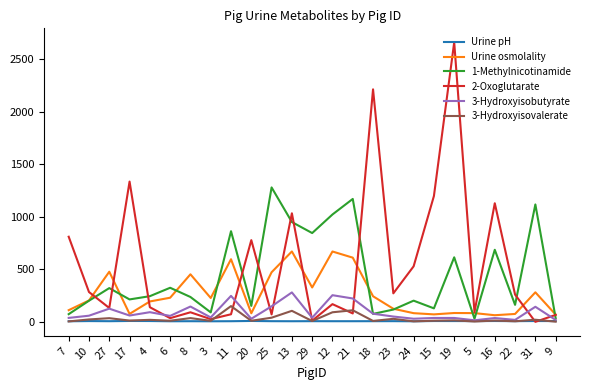

Between 7 and 6, which series saw the biggest shift?

2-Oxoglutarate